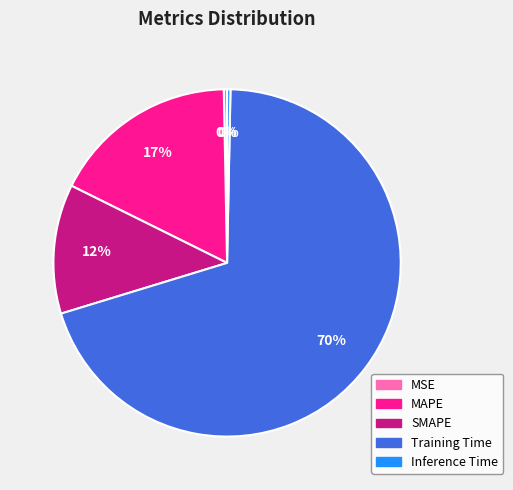

Which has a higher value, Inference Time or Training Time?

Training Time